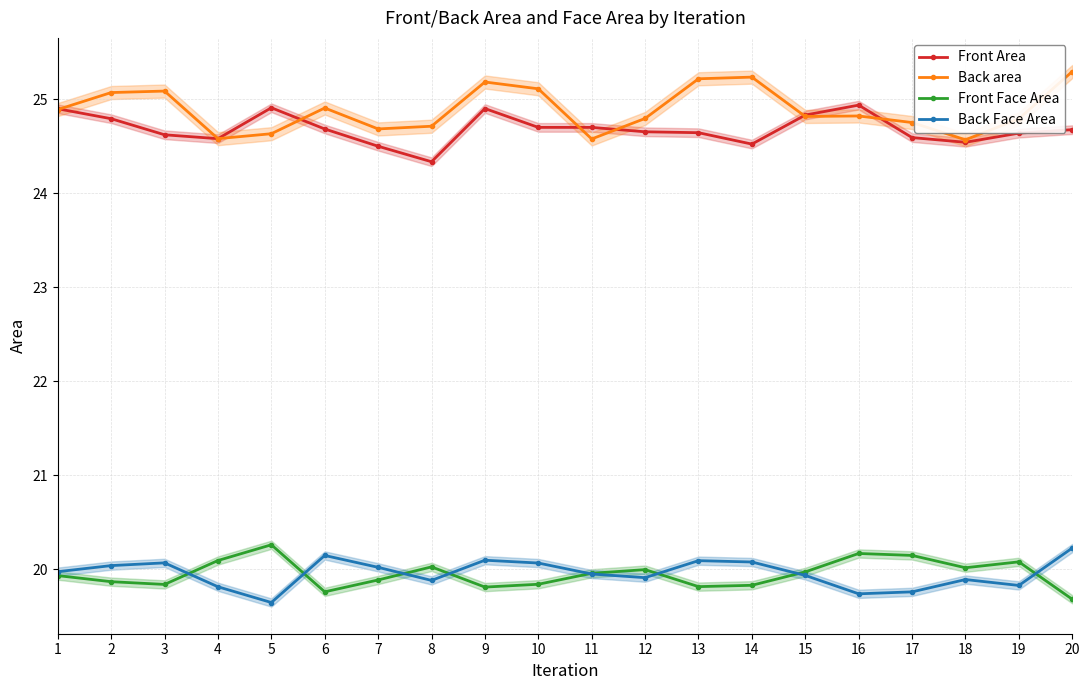

What is the difference between the maximum and minimum values in the Back Face Area series?

0.6